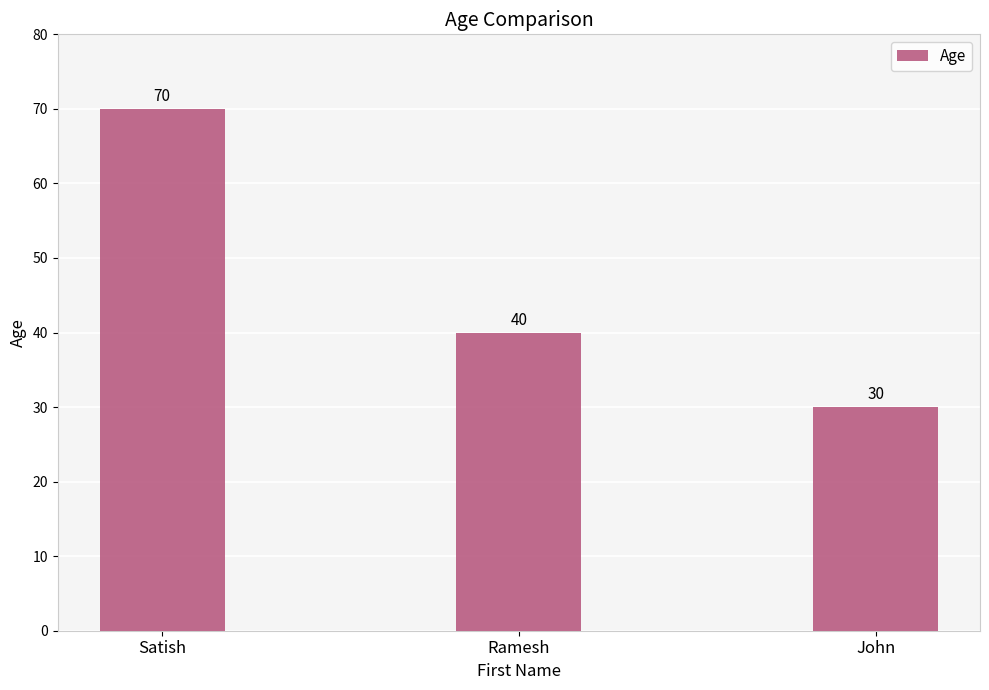

How many values are between 30 and 70?

3